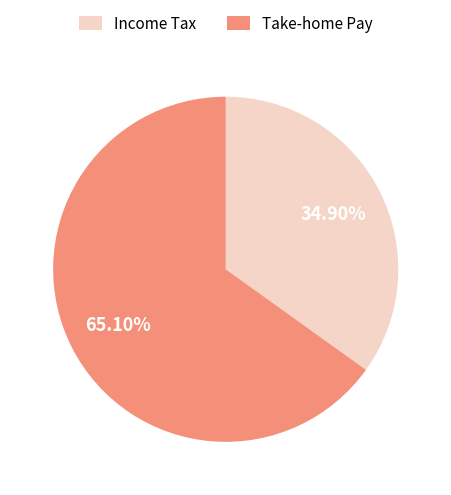

Do Take-home Pay and Income Tax together represent more than half of the pie?

Yes